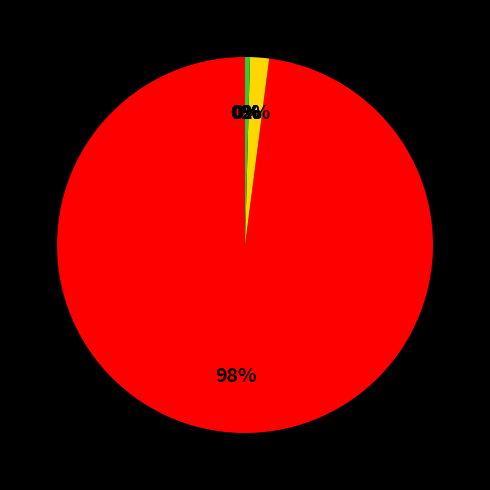

Is there a majority slice in this chart?

Yes